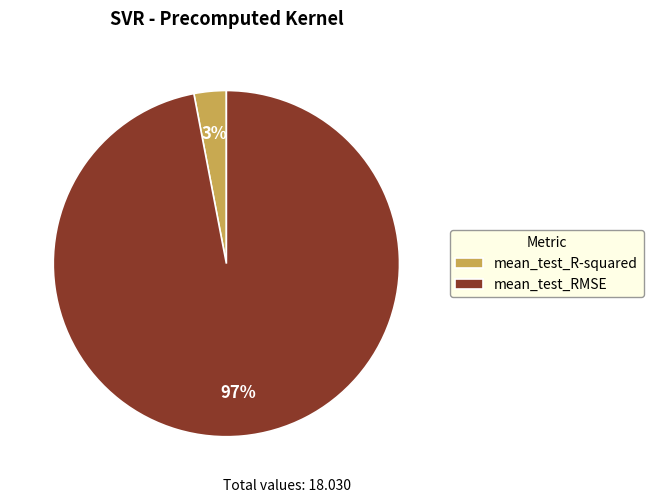

To the nearest percent, what percentage of the pie is mean_test_RMSE?

97%